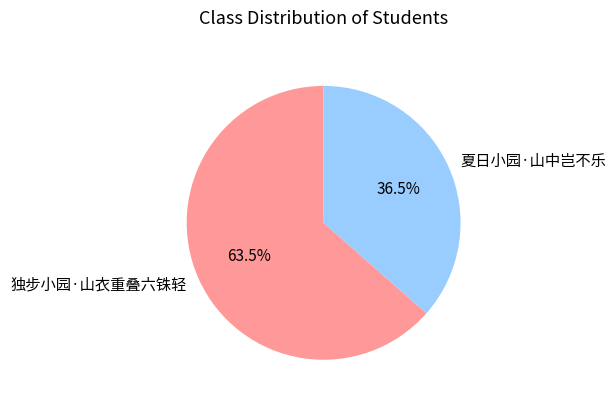

To the nearest percent, what is the difference between the 独步小园·山衣重叠六铢轻 and 夏日小园·山中岂不乐 slice percentages?

27%